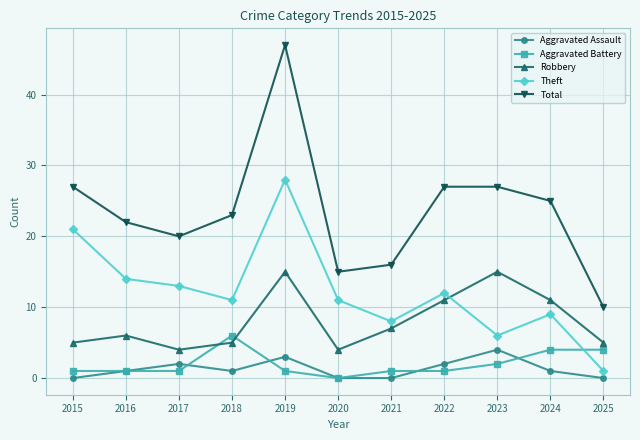

The value of Theft at 2019 is 28. True or false?

True